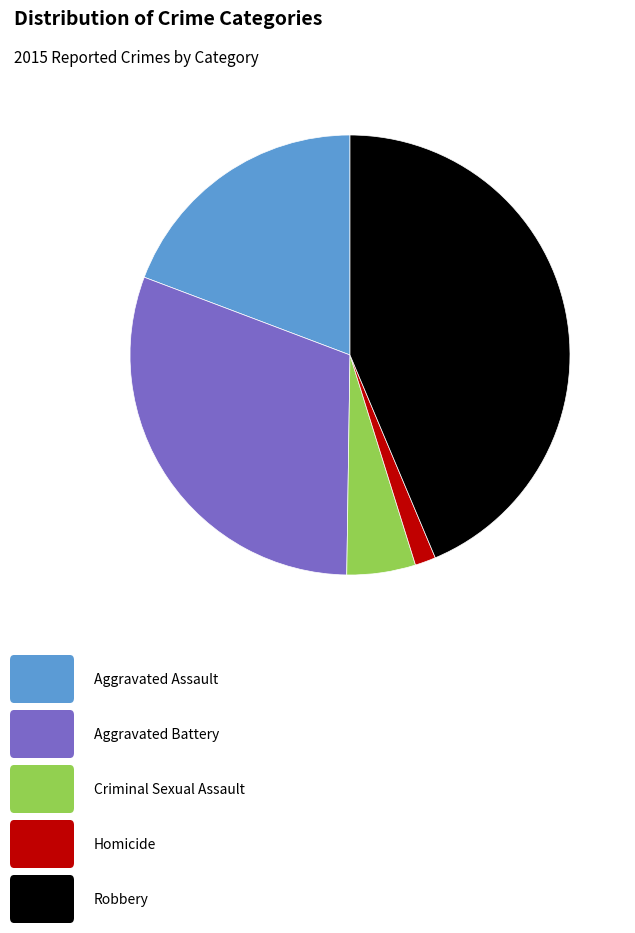

Is there a majority slice in this chart?

No